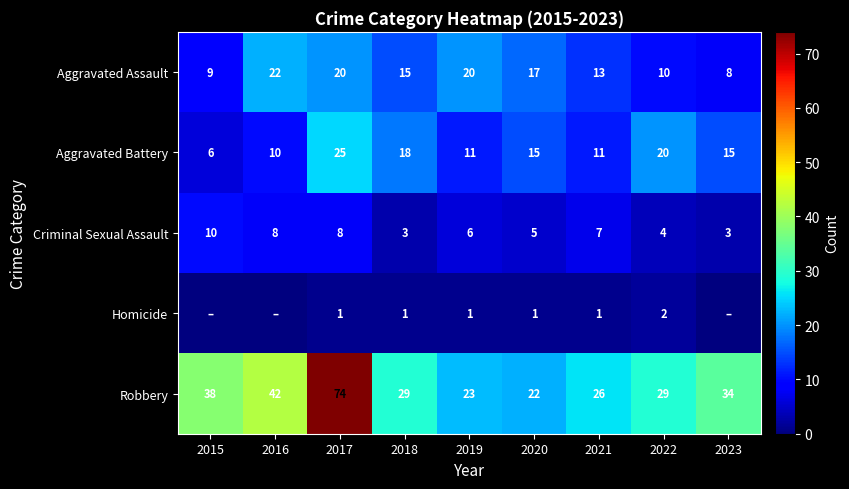

Which has a higher value, 2015 or 2017?

2017